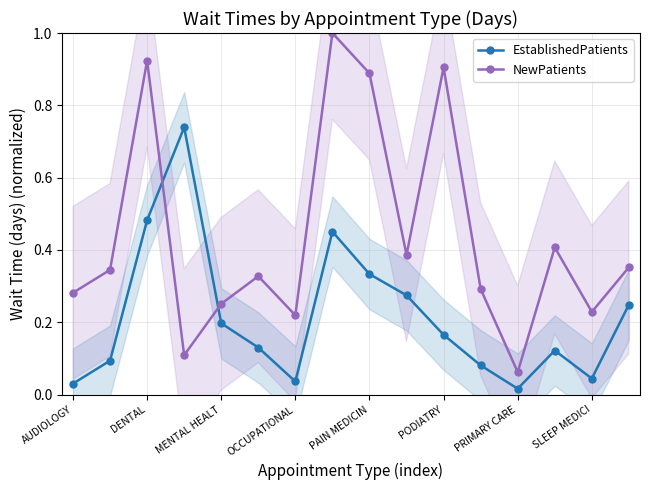

True or false: NewPatients and EstablishedPatients cross at least once.

True